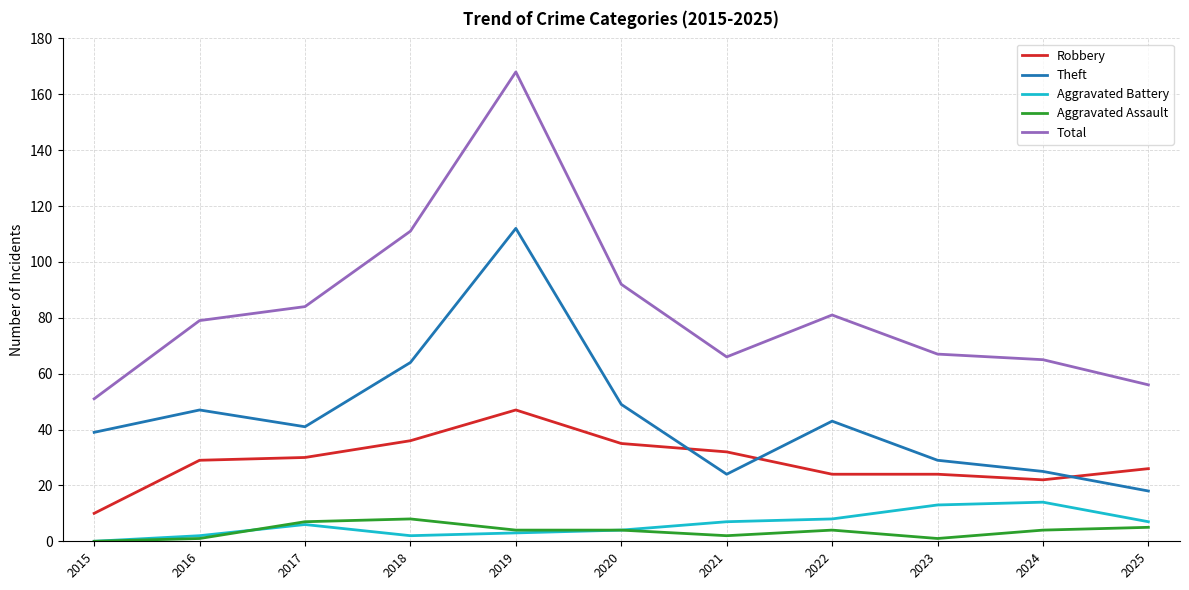

After their last crossing, which series has the higher values: Theft or Robbery?

Robbery